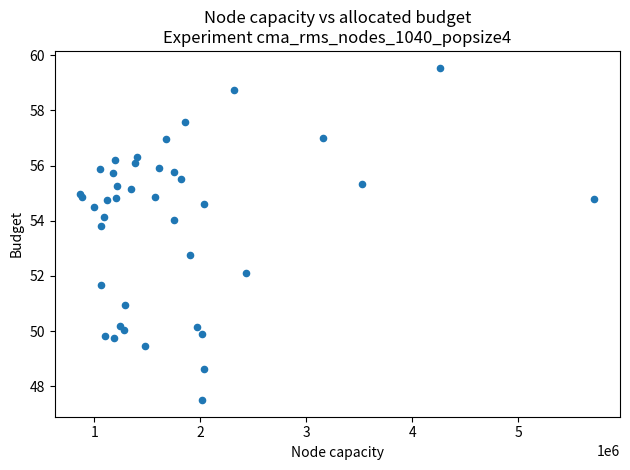

What Y value in the scatter plot is closest to 53?

52.8